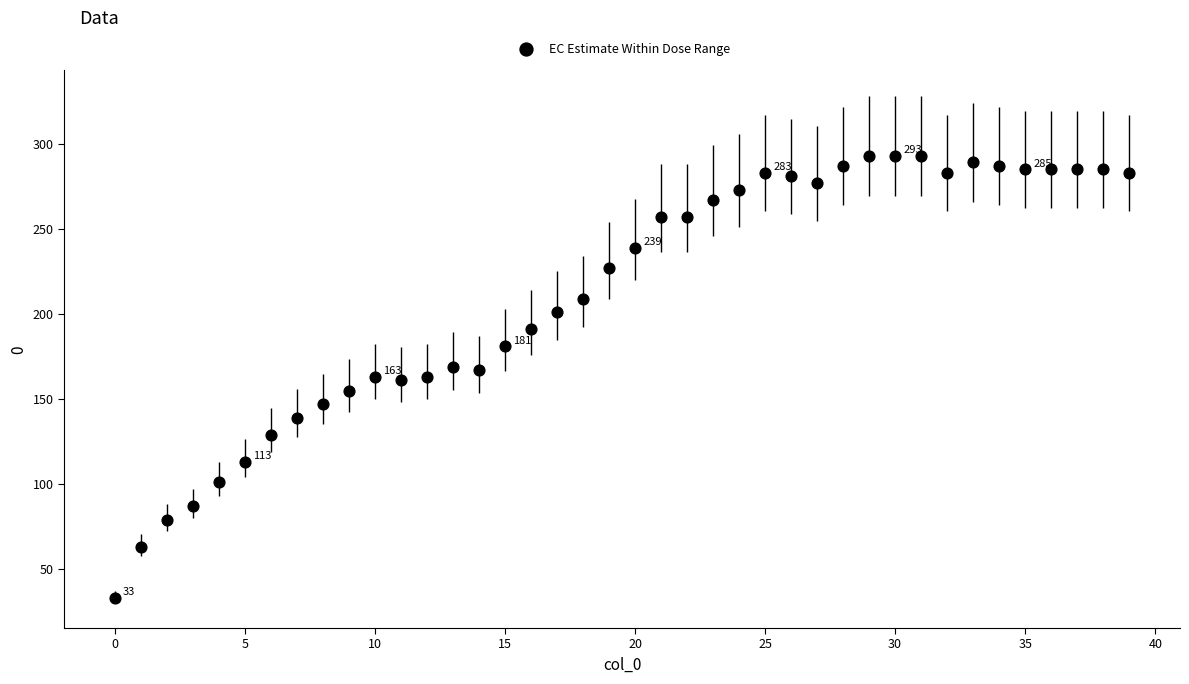

What is the range of Y values (max minus min)?

260